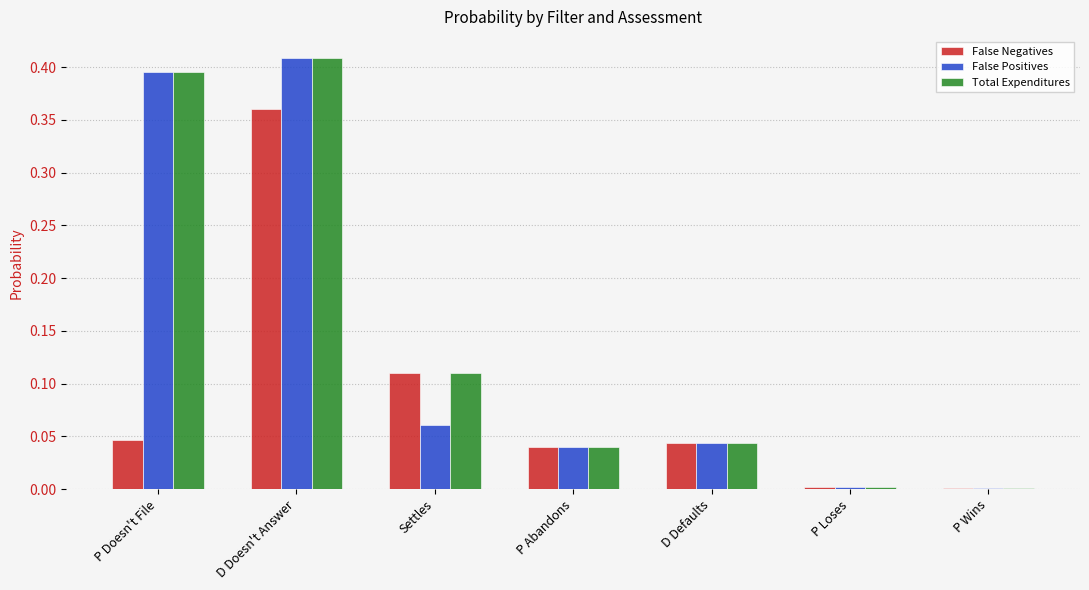

Are the bars horizontal?

No